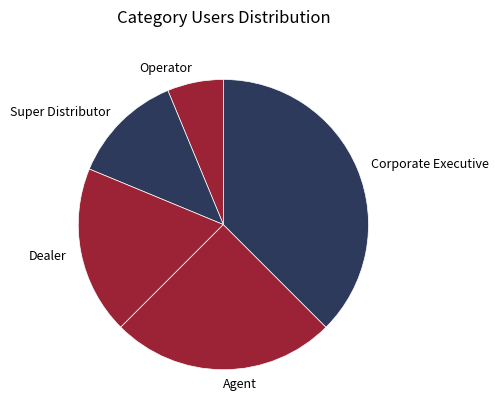

Rank the categories by value from lowest to highest.

Operator, Super Distributor, Dealer, Agent, Corporate Executive